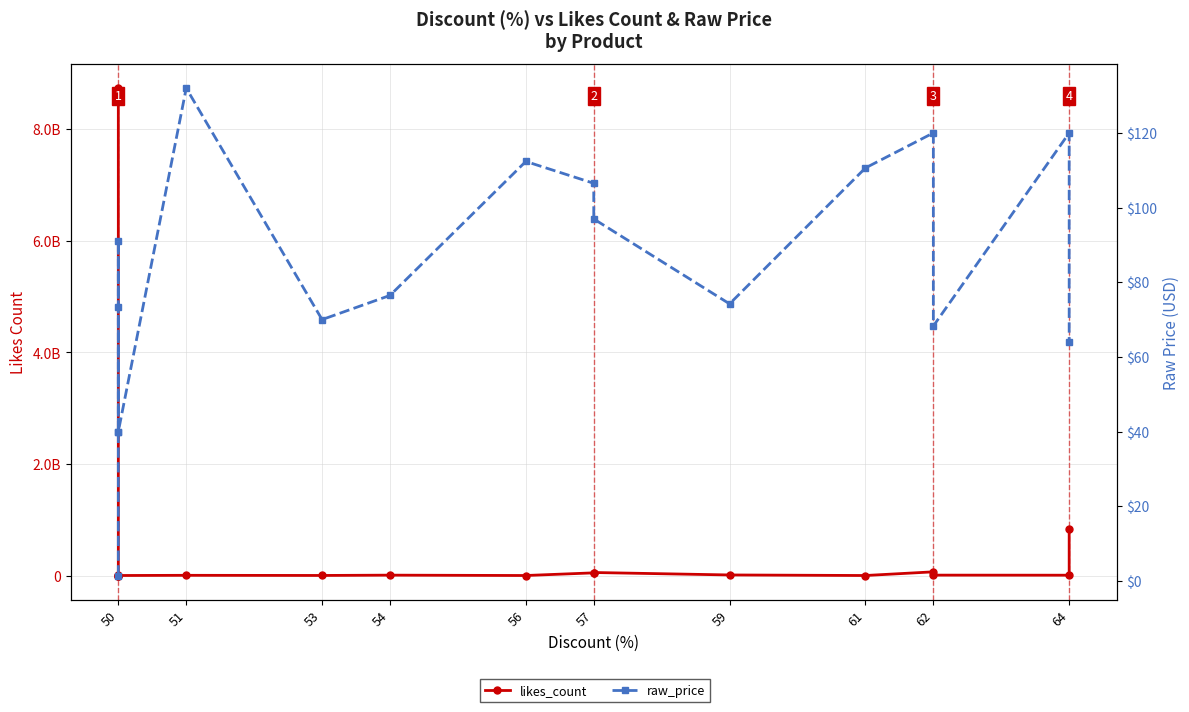

What is the sum of the raw_price values at 13 and 14?

188.2